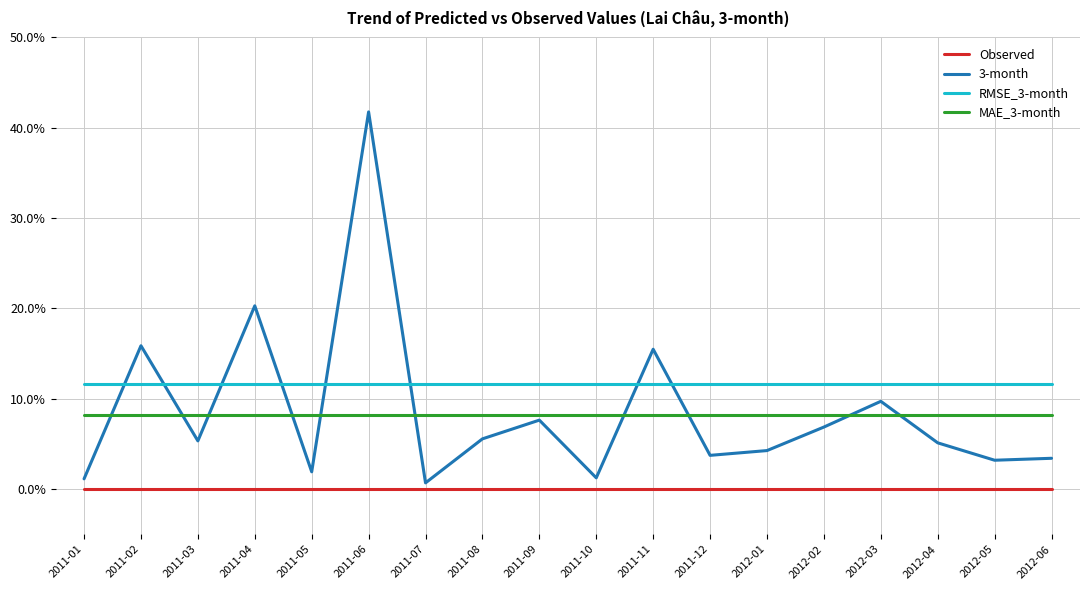

What is the maximum value for 3-month?

0.4